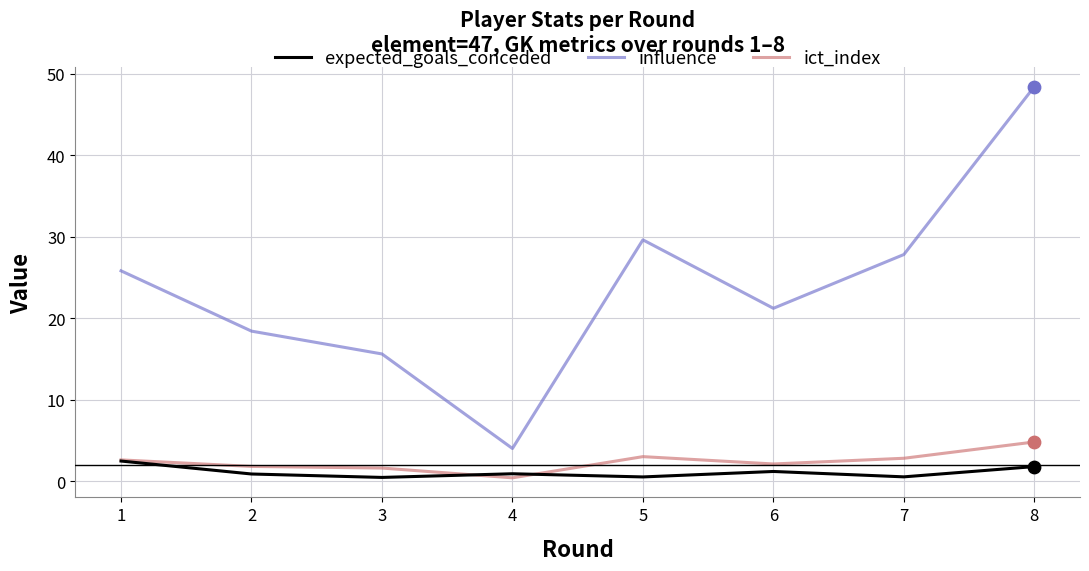

Which series has the largest total across all categories?

influence